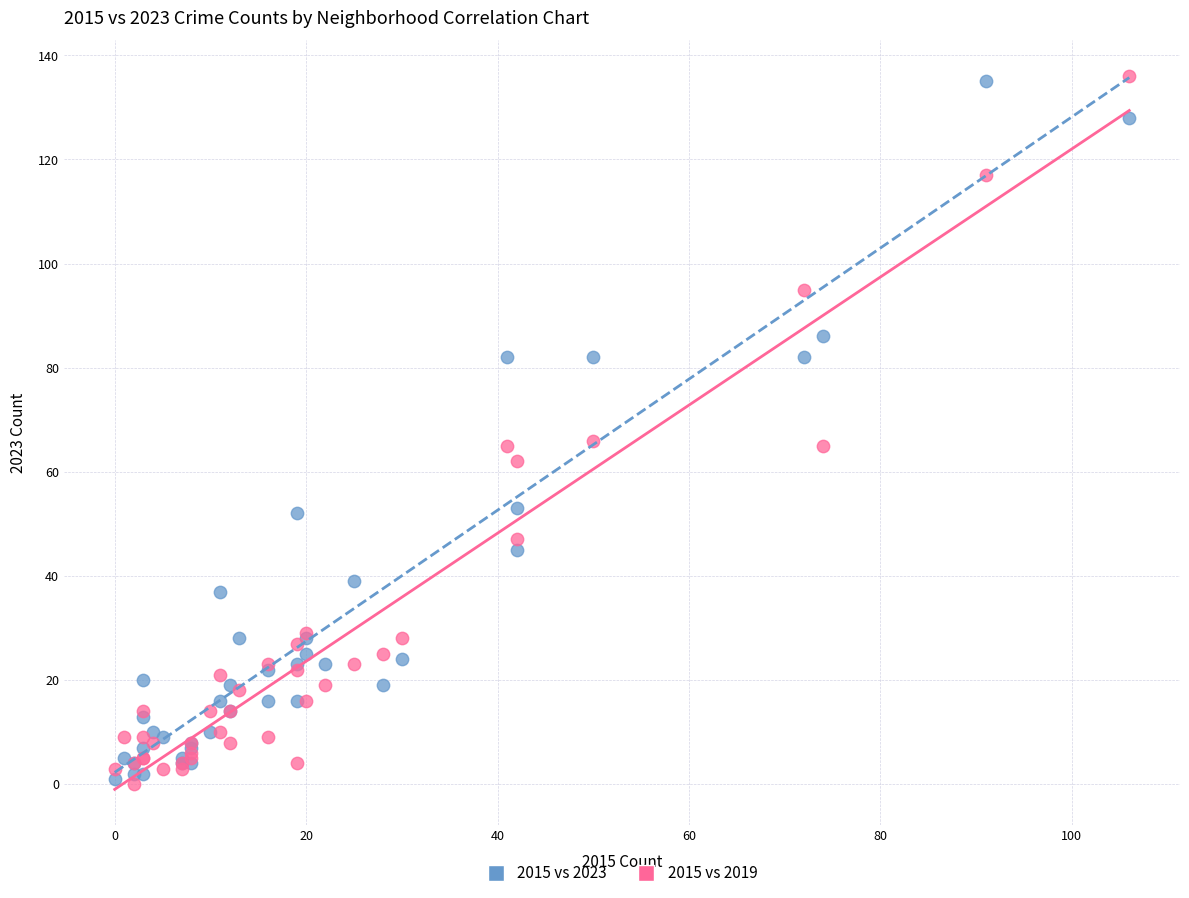

What is the X range (max minus min) for the scatter plot?

106